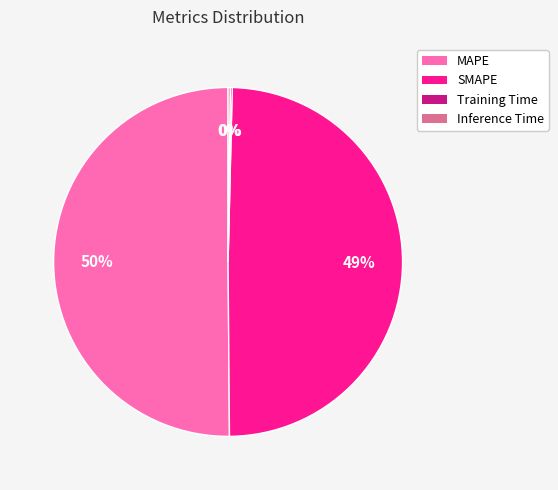

Which slice represents more than half of the pie?

MAPE